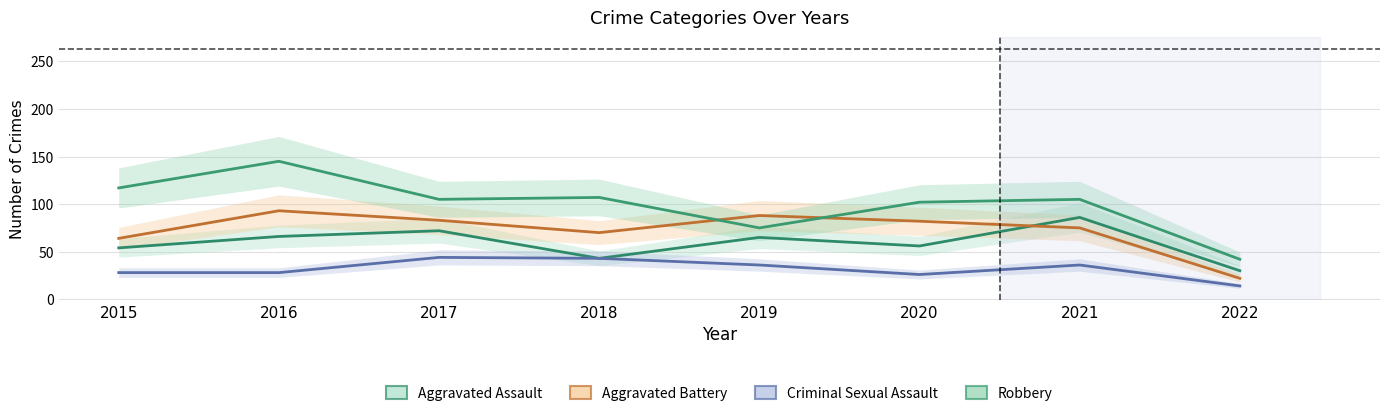

Reading left to right, what are all the values shown in this chart?

Aggravated Assault: 54	66	72	43	65	56	86	30
Aggravated Battery: 64	93	83	70	88	82	75	22
Criminal Sexual Assault: 28	28	44	43	36	26	36	14
Robbery: 117	145	105	107	75	102	105	42